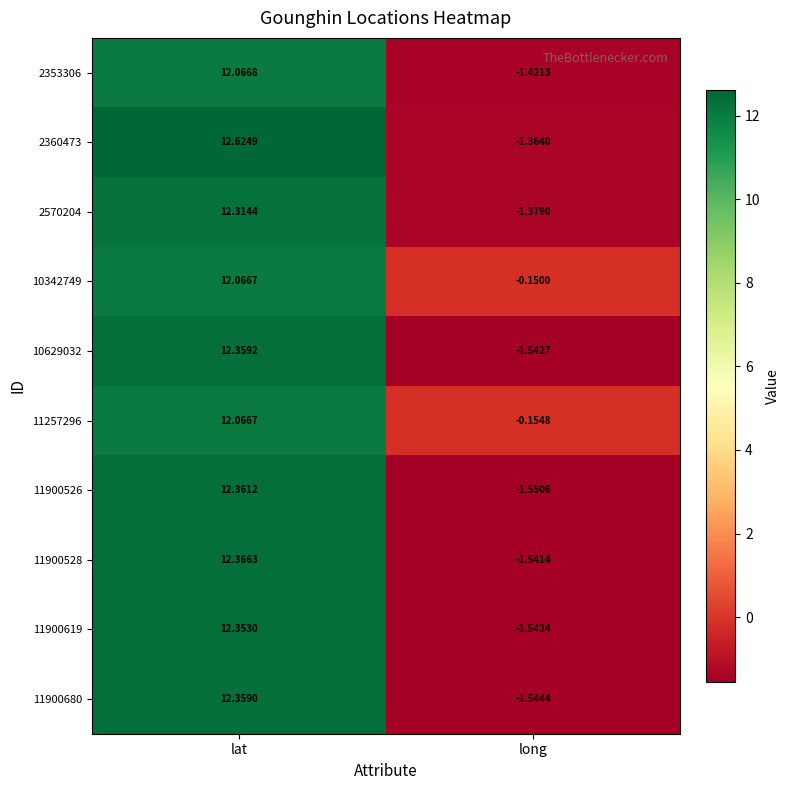

Where does the 11900528 series first go above 12?

lat